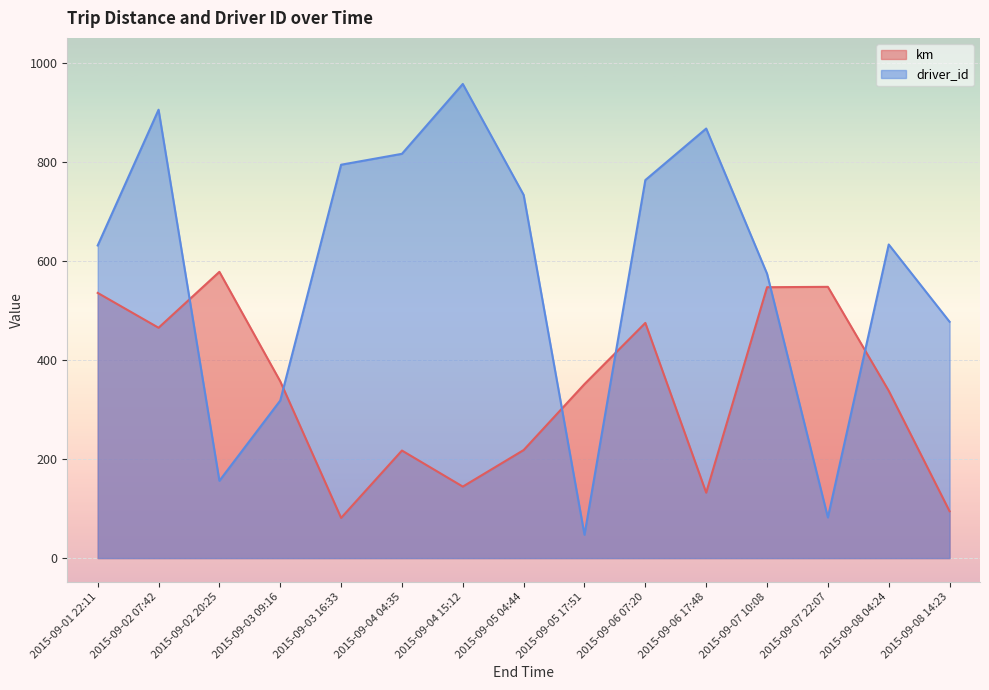

What is the greatest value displayed?

957.0